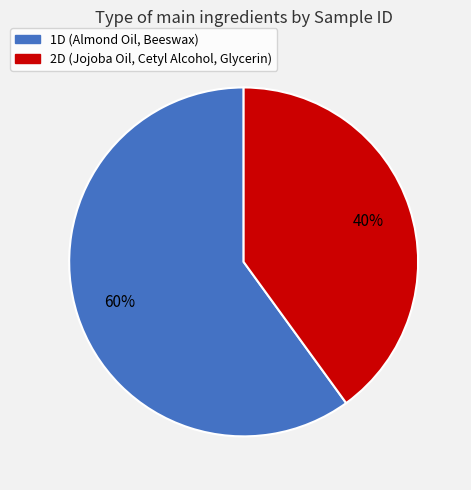

Which slice is the smallest?

2D